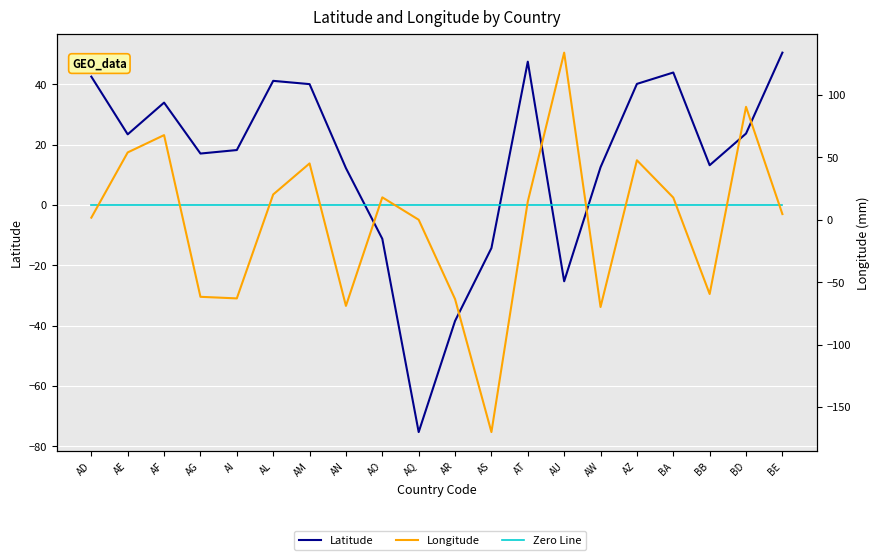

What is the spread (max minus min) of values at AZ?

47.6